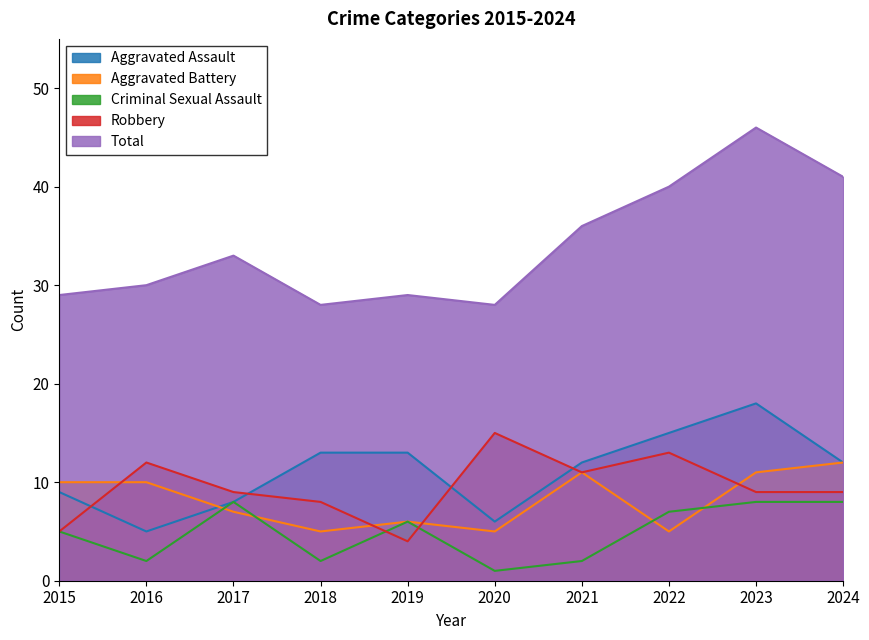

True or false: Criminal Sexual Assault has more than 1 points higher than both neighbors.

True